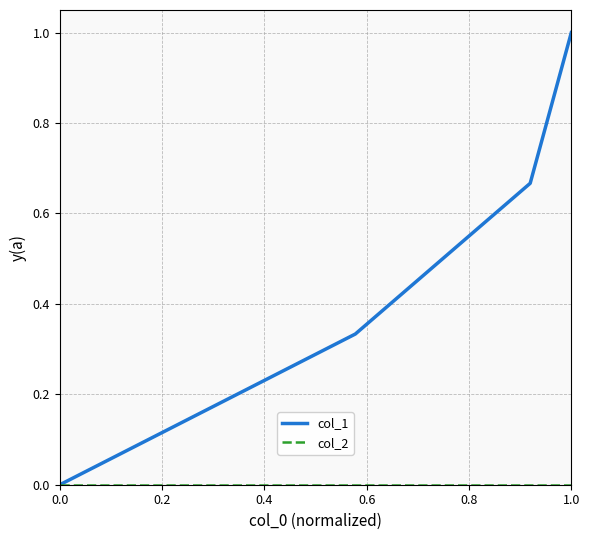

True or false: col_1 has more than 2 interior local peaks.

False